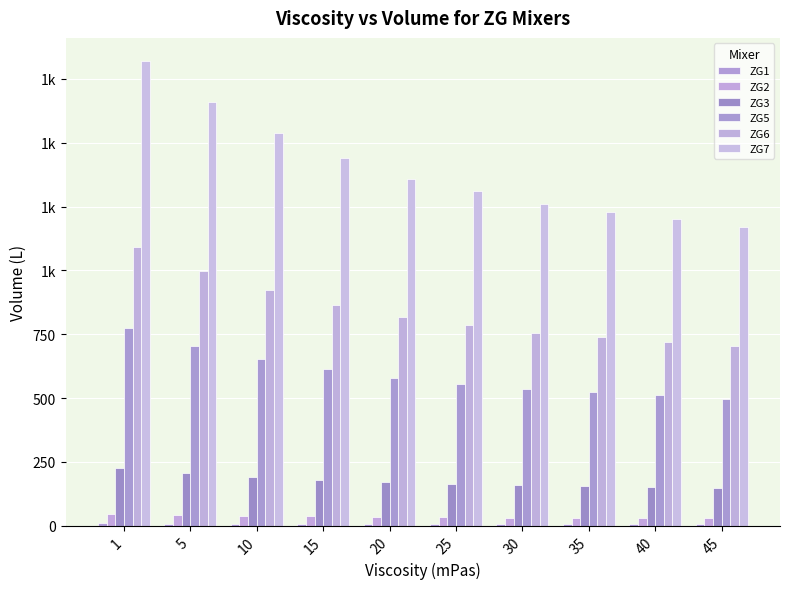

Which label corresponds to the smallest value in the chart?

45